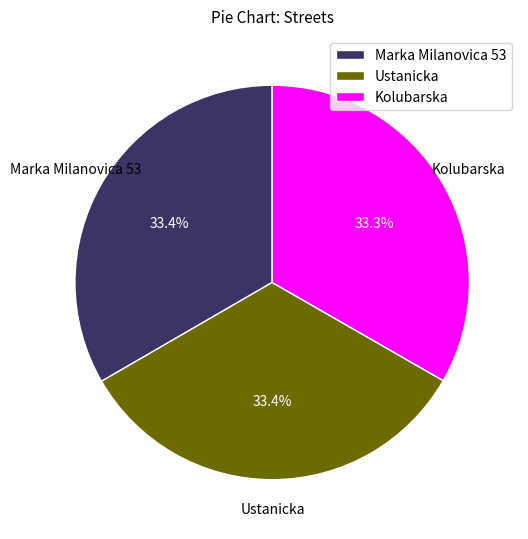

Is it true that Kolubarska is 43% of the pie?

False